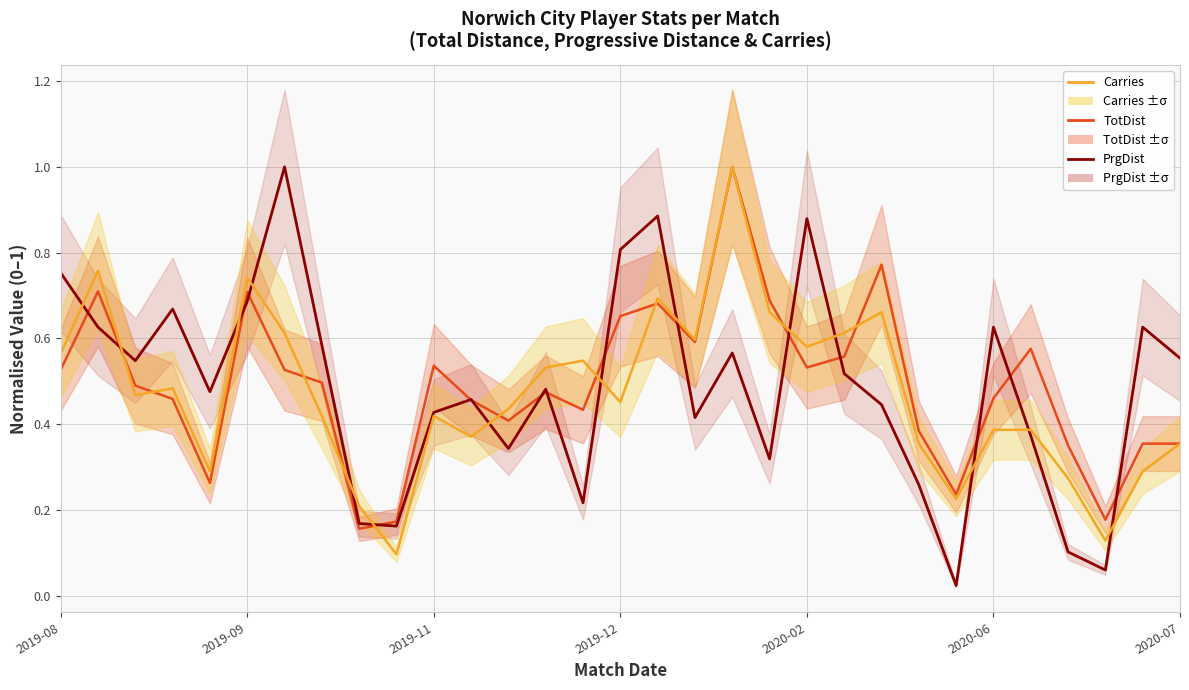

Rank the series by their average value, from highest to lowest.

TotDist, PrgDist, Carries